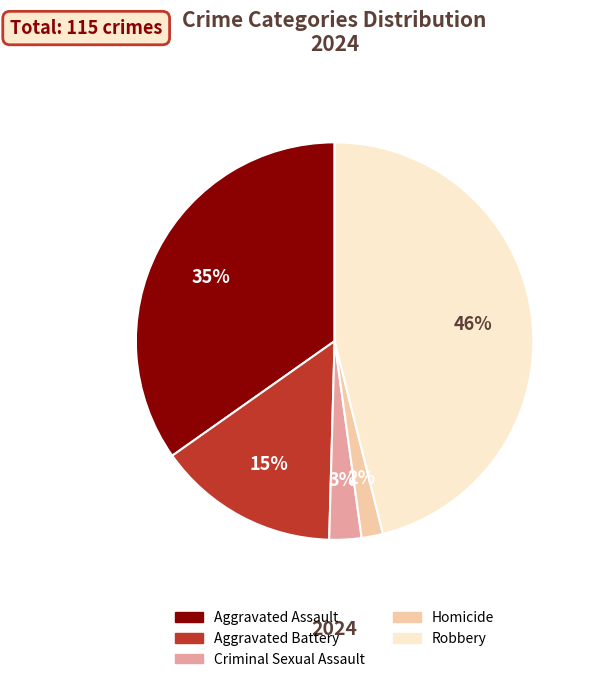

What percentage is the Robbery slice, to the nearest percent?

46%